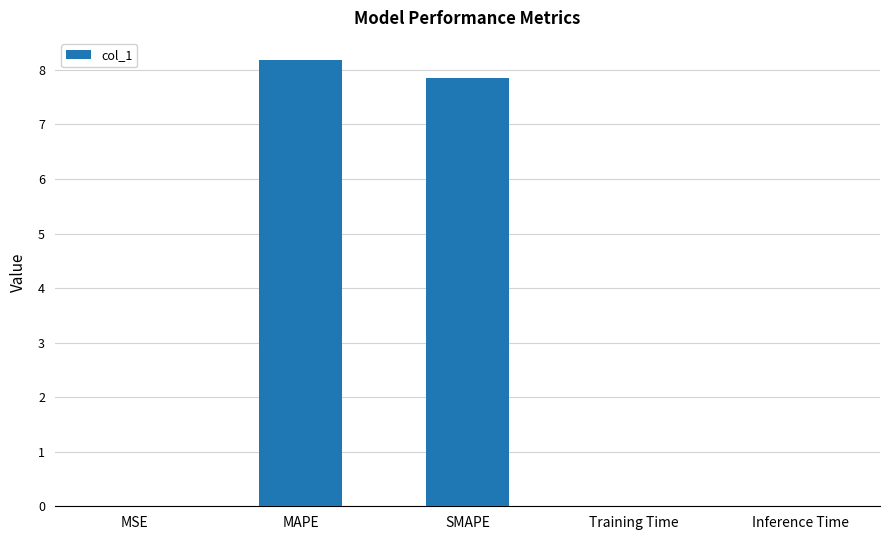

Is it true that the value at MAPE is 11.5?

False